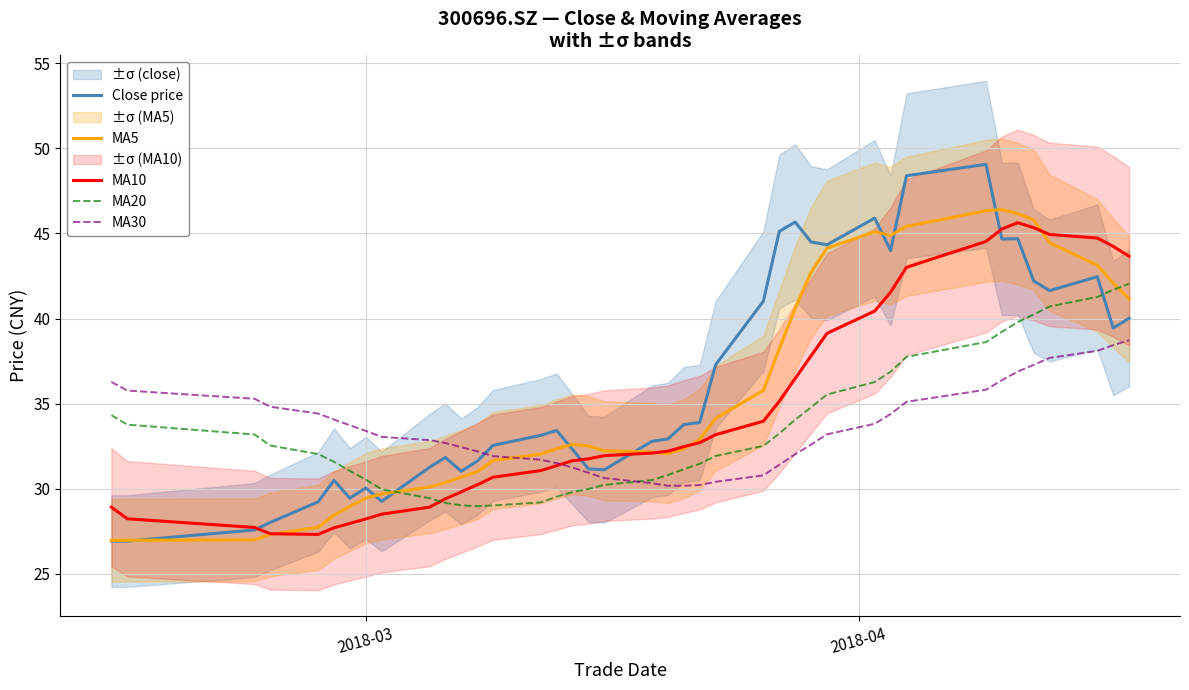

What is the value of the MA30 point at the 7th from the left?

33.7